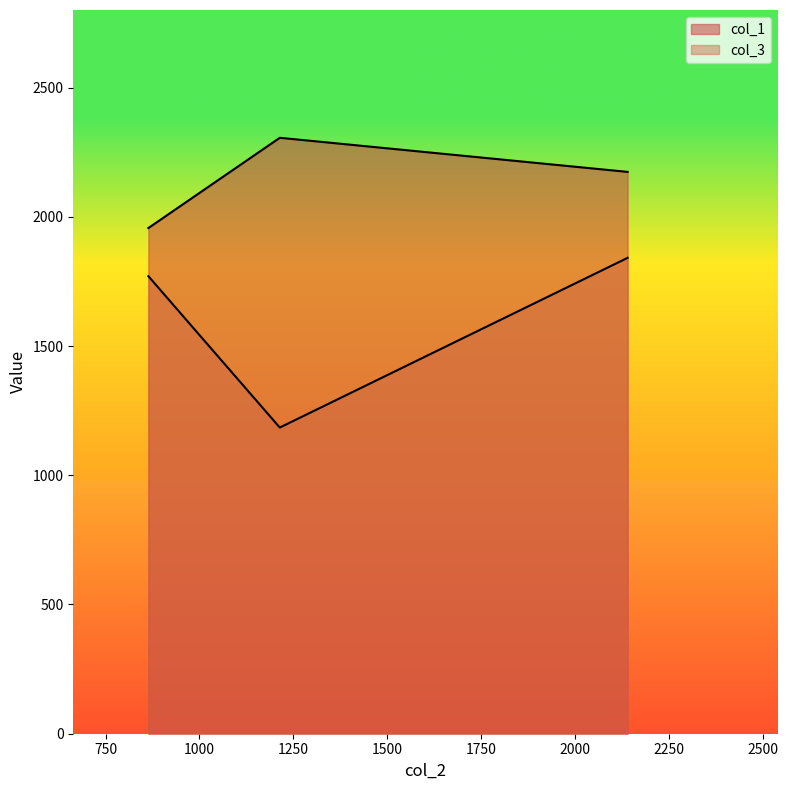

How many series are shown in this chart?

2